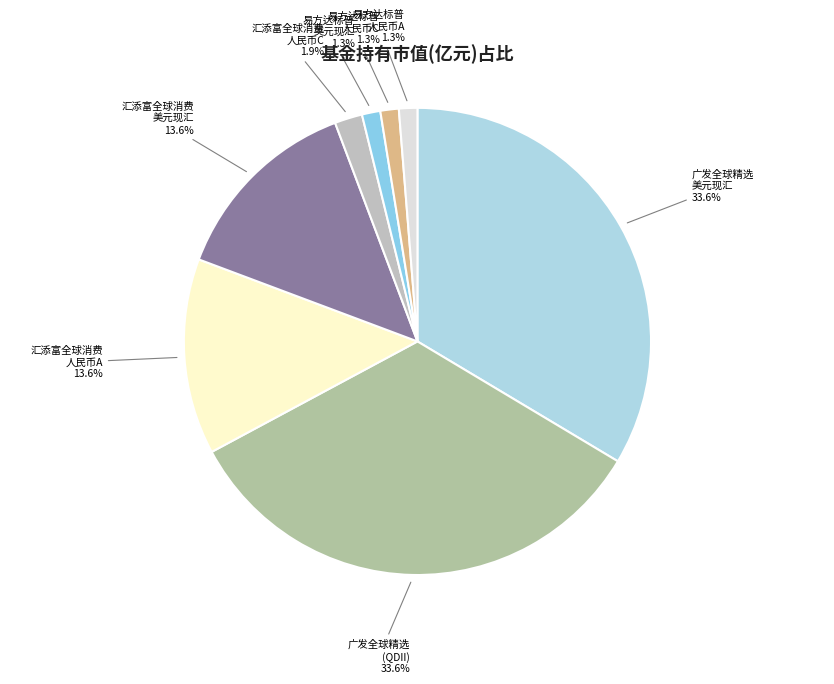

How much of the chart is everything except 汇添富全球消费 人民币A?

86.4%